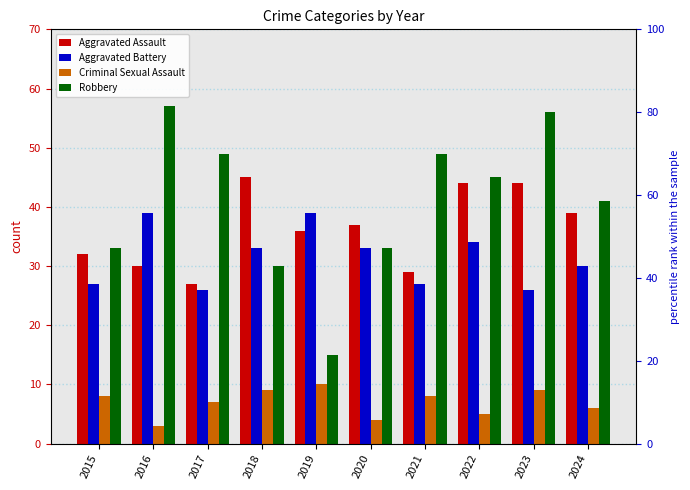

Between 2019 and 2018, which is larger?

2018